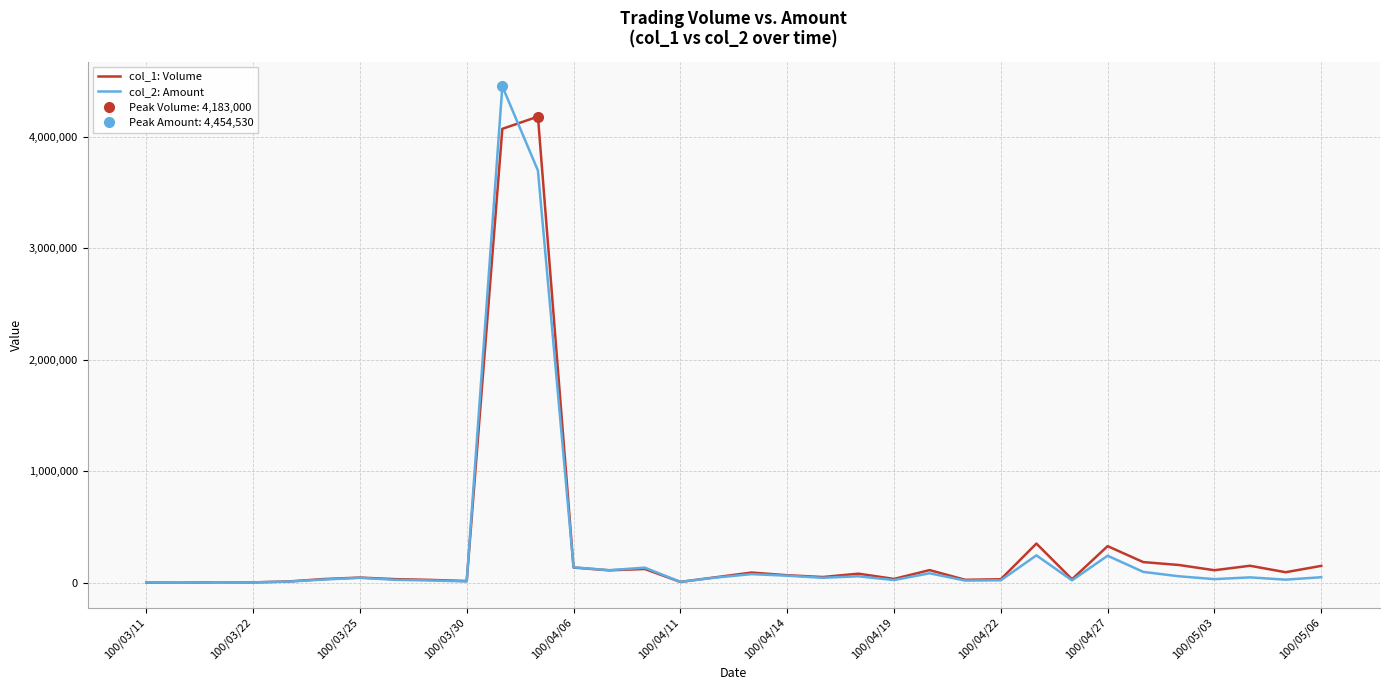

In col_1: Volume, how many points are lower than both neighbors (excluding endpoints)?

11